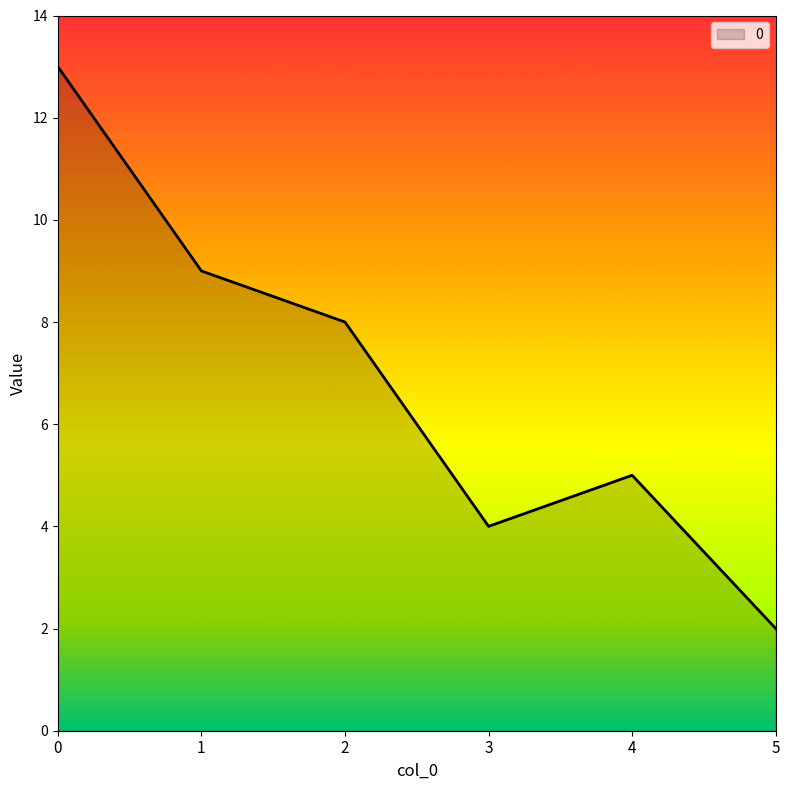

What is the change in value from 0 to 2?

-5